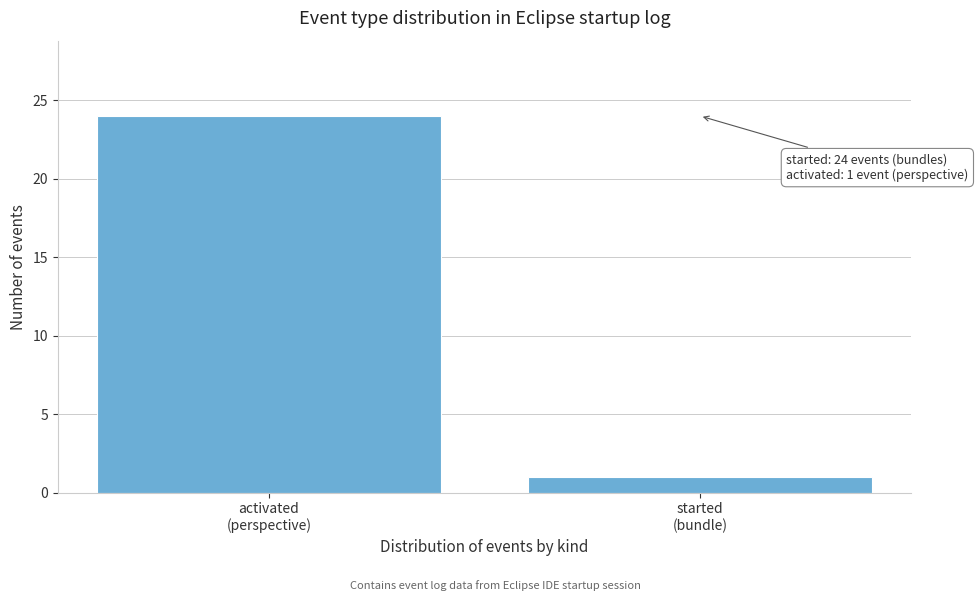

Reading left to right, transcribe all the data shown in this chart.

24	1